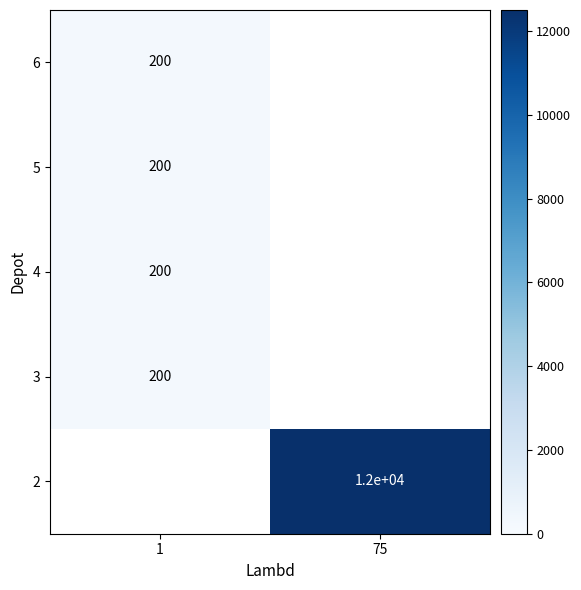

Which category has the lowest value across all series?

1